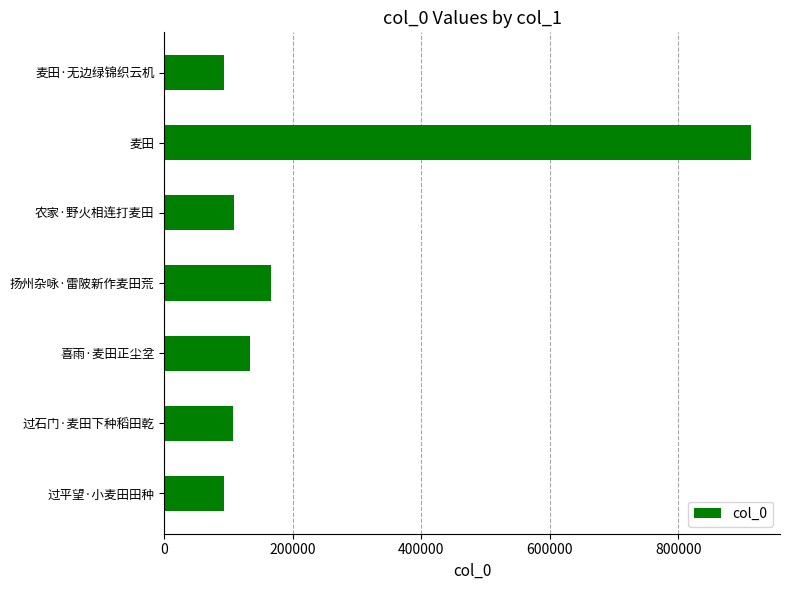

What is the maximum value shown in the chart?

912754